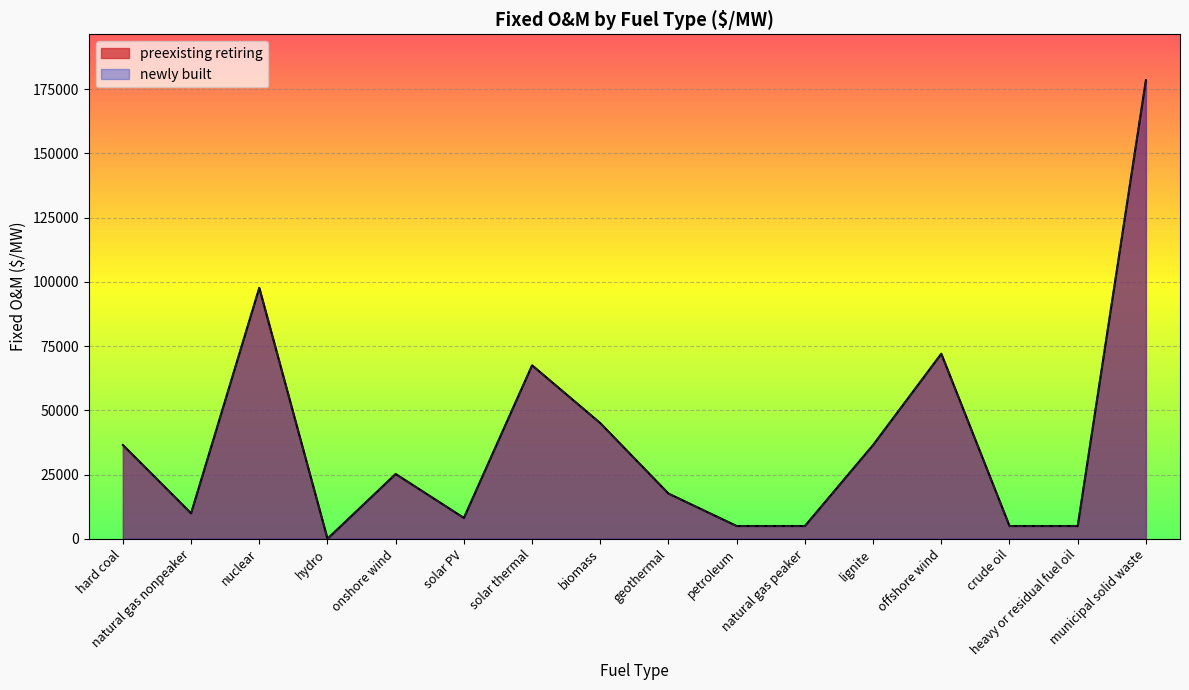

List the labels in order of preexisting retiring value, smallest first.

hydro, petroleum, natural gas peaker, crude oil, heavy or residual fuel oil, solar PV, natural gas nonpeaker, geothermal, onshore wind, hard coal, lignite, biomass, solar thermal, offshore wind, nuclear, municipal solid waste